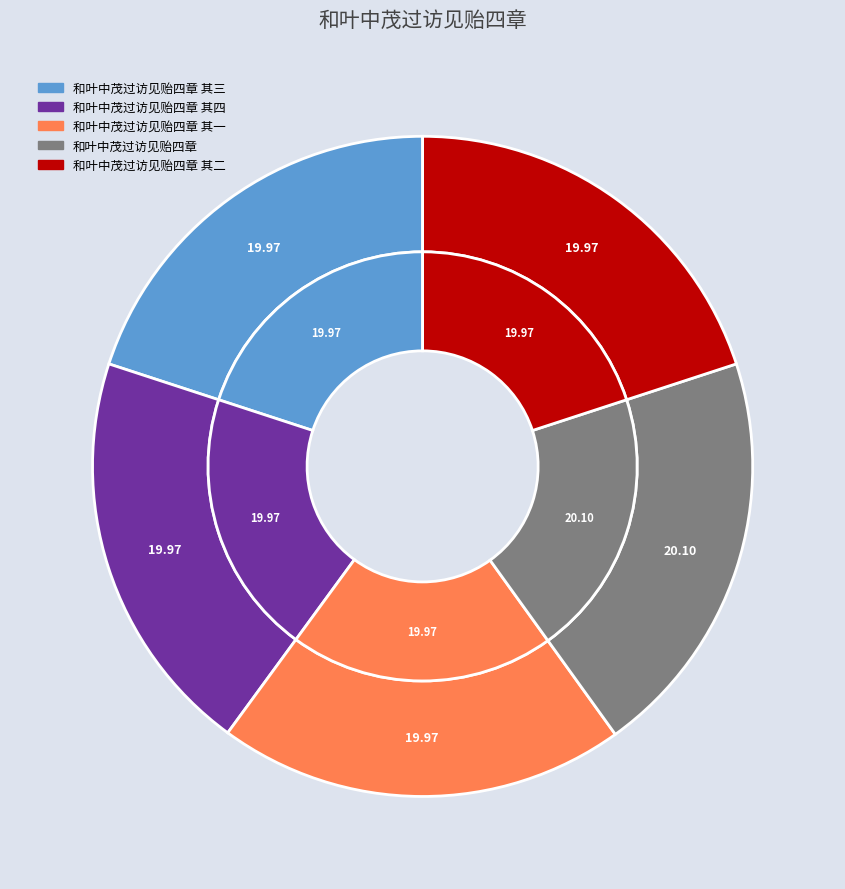

Count the number of slices in the pie.

5